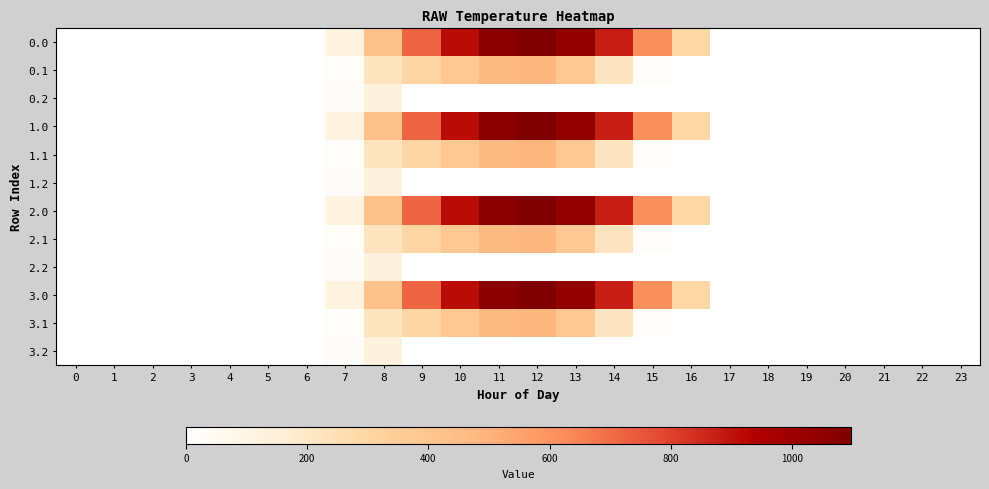

Reading left to right, list all the values displayed in this chart.

0.0: 0=0.0	1=0.0	2=0.0	3=0.0	4=0.0	5=0.0	6=0.0	7=120.6	8=430.3	9=716.9	10=916.2	11=1060.3	12=1096.7	13=1032.9	14=870.6	15=615.9	16=294.5	17=0.0	18=0.0	19=0.0	20=0.0	21=0.0	22=0.0	23=0.0
0.1: 0=0.0	1=0.0	2=0.0	3=0.0	4=0.0	5=0.0	6=0.0	7=17.7	8=227.5	9=295.9	10=388.1	11=471.7	12=485.4	13=382.7	14=219.2	15=17.3	16=0.0	17=0.0	18=0.0	19=0.0	20=0.0	21=0.0	22=0.0	23=0.0
0.2: 0=0.0	1=0.0	2=0.0	3=0.0	4=0.0	5=0.0	6=0.0	7=22.3	8=134.2	9=0.0	10=0.0	11=0.0	12=0.0	13=0.0	14=0.0	15=0.0	16=0.0	17=0.0	18=0.0	19=0.0	20=0.0	21=0.0	22=0.0	23=0.0
1.0: 0=0.0	1=0.0	2=0.0	3=0.0	4=0.0	5=0.0	6=0.0	7=120.6	8=430.3	9=716.9	10=916.2	11=1060.3	12=1096.7	13=1032.9	14=870.6	15=615.9	16=294.5	17=0.0	18=0.0	19=0.0	20=0.0	21=0.0	22=0.0	23=0.0
1.1: 0=0.0	1=0.0	2=0.0	3=0.0	4=0.0	5=0.0	6=0.0	7=17.7	8=227.5	9=295.9	10=388.1	11=471.7	12=485.4	13=382.7	14=219.2	15=17.3	16=0.0	17=0.0	18=0.0	19=0.0	20=0.0	21=0.0	22=0.0	23=0.0
1.2: 0=0.0	1=0.0	2=0.0	3=0.0	4=0.0	5=0.0	6=0.0	7=22.3	8=134.2	9=0.0	10=0.0	11=0.0	12=0.0	13=0.0	14=0.0	15=0.0	16=0.0	17=0.0	18=0.0	19=0.0	20=0.0	21=0.0	22=0.0	23=0.0
2.0: 0=0.0	1=0.0	2=0.0	3=0.0	4=0.0	5=0.0	6=0.0	7=120.6	8=430.3	9=716.9	10=916.2	11=1060.3	12=1096.7	13=1032.9	14=870.6	15=615.9	16=294.5	17=0.0	18=0.0	19=0.0	20=0.0	21=0.0	22=0.0	23=0.0
2.1: 0=0.0	1=0.0	2=0.0	3=0.0	4=0.0	5=0.0	6=0.0	7=17.7	8=227.5	9=295.9	10=388.1	11=471.7	12=485.4	13=382.7	14=219.2	15=17.3	16=0.0	17=0.0	18=0.0	19=0.0	20=0.0	21=0.0	22=0.0	23=0.0
2.2: 0=0.0	1=0.0	2=0.0	3=0.0	4=0.0	5=0.0	6=0.0	7=22.3	8=134.2	9=0.0	10=0.0	11=0.0	12=0.0	13=0.0	14=0.0	15=0.0	16=0.0	17=0.0	18=0.0	19=0.0	20=0.0	21=0.0	22=0.0	23=0.0
3.0: 0=0.0	1=0.0	2=0.0	3=0.0	4=0.0	5=0.0	6=0.0	7=120.6	8=430.3	9=716.9	10=916.2	11=1060.3	12=1096.7	13=1032.9	14=870.6	15=615.9	16=294.5	17=0.0	18=0.0	19=0.0	20=0.0	21=0.0	22=0.0	23=0.0
3.1: 0=0.0	1=0.0	2=0.0	3=0.0	4=0.0	5=0.0	6=0.0	7=17.7	8=227.5	9=295.9	10=388.1	11=471.7	12=485.4	13=382.7	14=219.2	15=17.3	16=0.0	17=0.0	18=0.0	19=0.0	20=0.0	21=0.0	22=0.0	23=0.0
3.2: 0=0.0	1=0.0	2=0.0	3=0.0	4=0.0	5=0.0	6=0.0	7=22.3	8=134.2	9=0.0	10=0.0	11=0.0	12=0.0	13=0.0	14=0.0	15=0.0	16=0.0	17=0.0	18=0.0	19=0.0	20=0.0	21=0.0	22=0.0	23=0.0